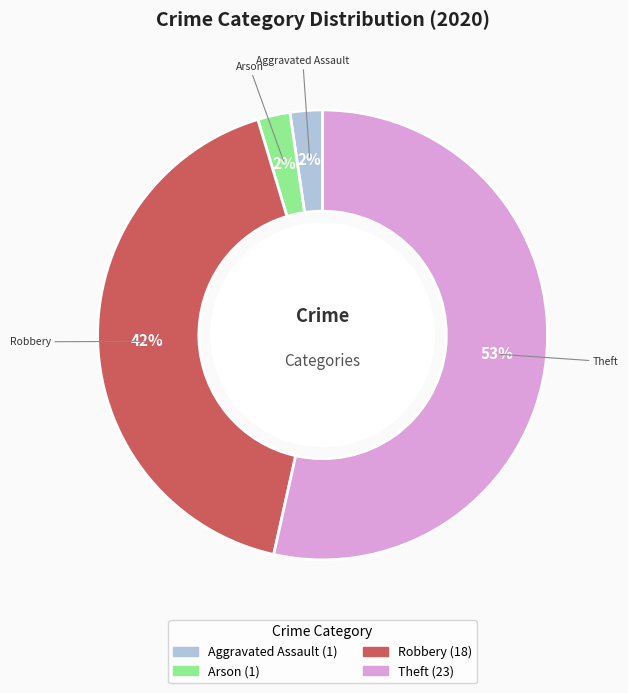

Does any single category account for the majority?

Yes